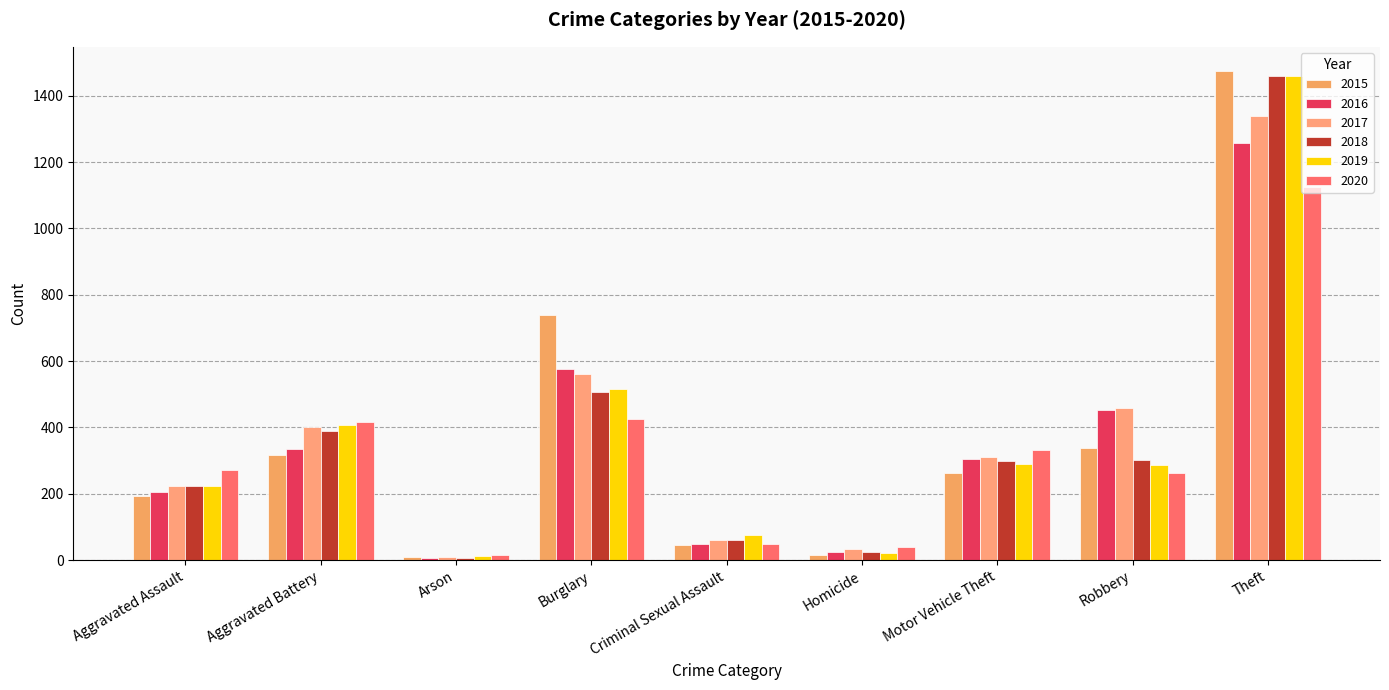

True or false: 2015 has a value of 337 at Robbery.

True